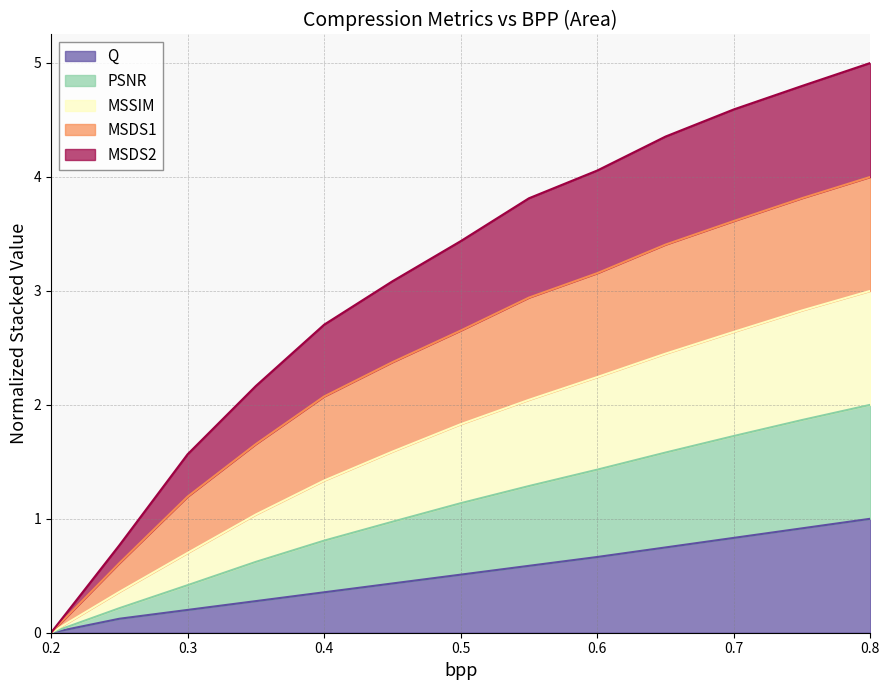

Which series has the widest spread of values?

MSSIM